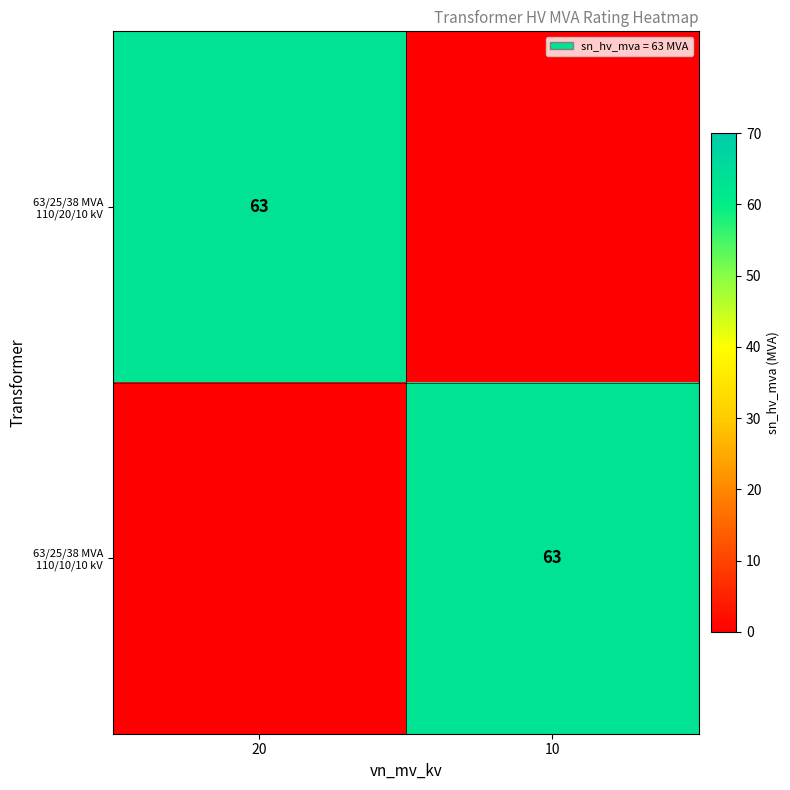

True or false: 63/25/38 MVA 110/20/10 kV has a value of 63 at 20.

True